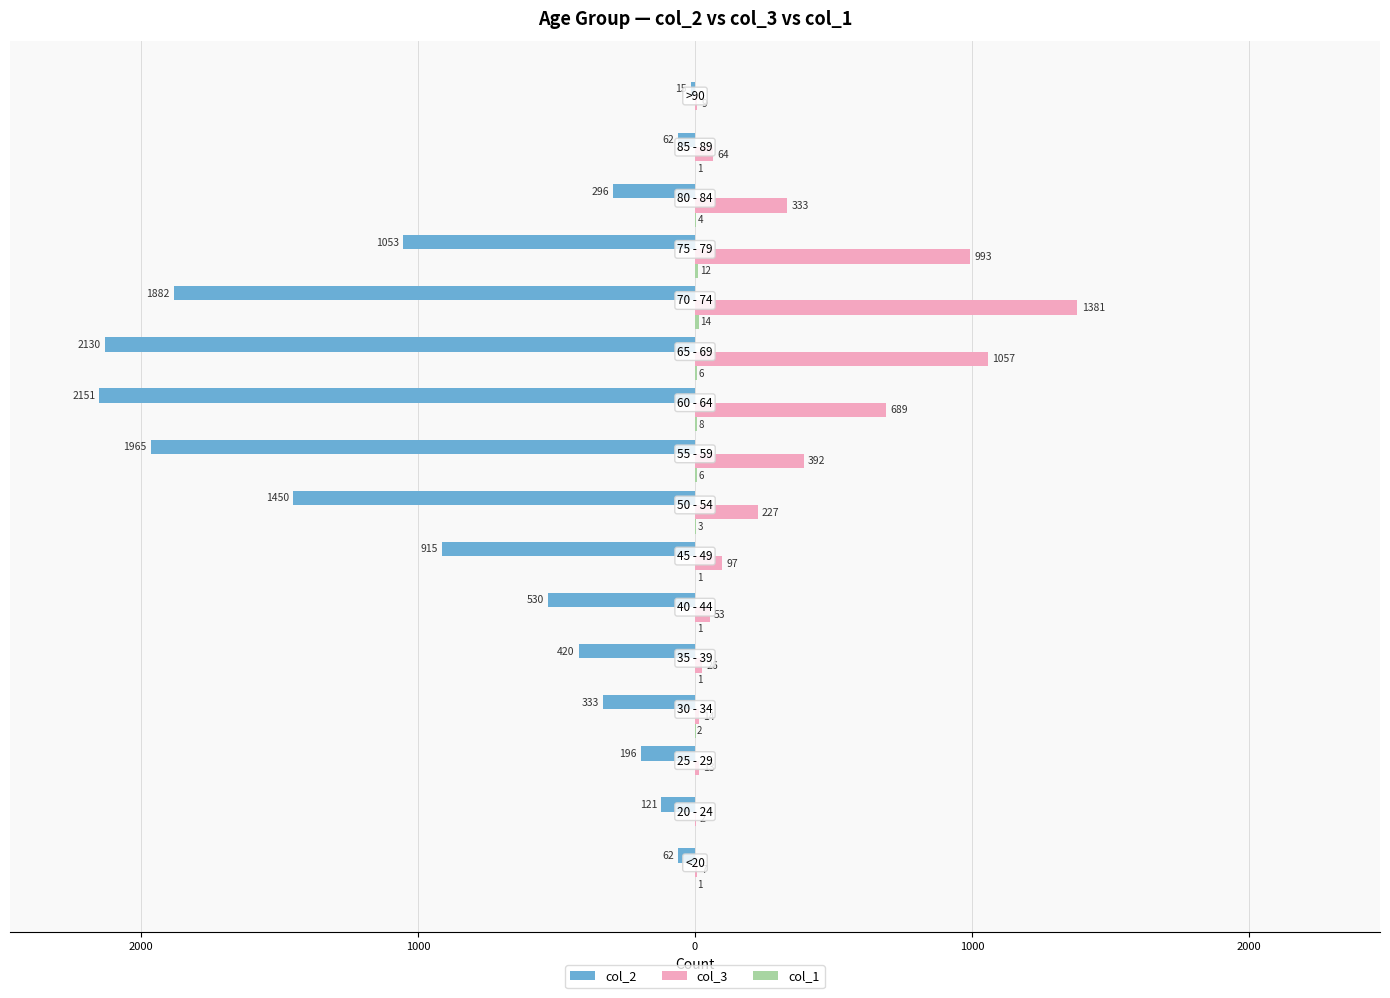

How many bars are there in total?

48